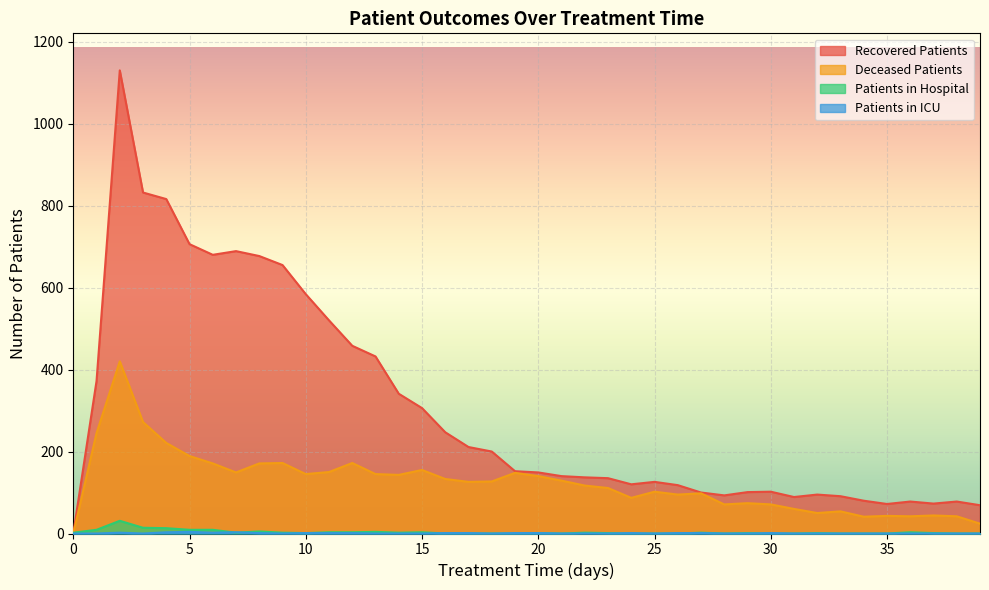

How many interior local peaks does the patients_in_icu series have?

5